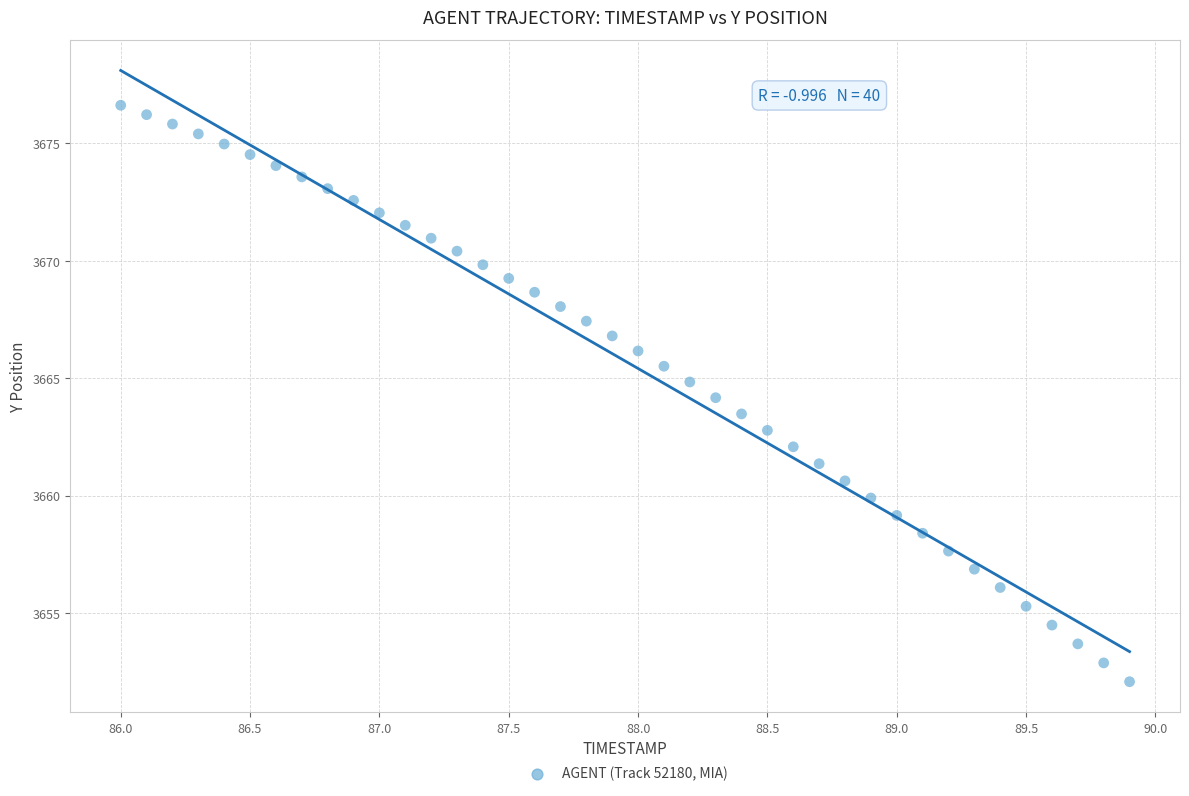

What is the range of Y values (max minus min)?

24.5